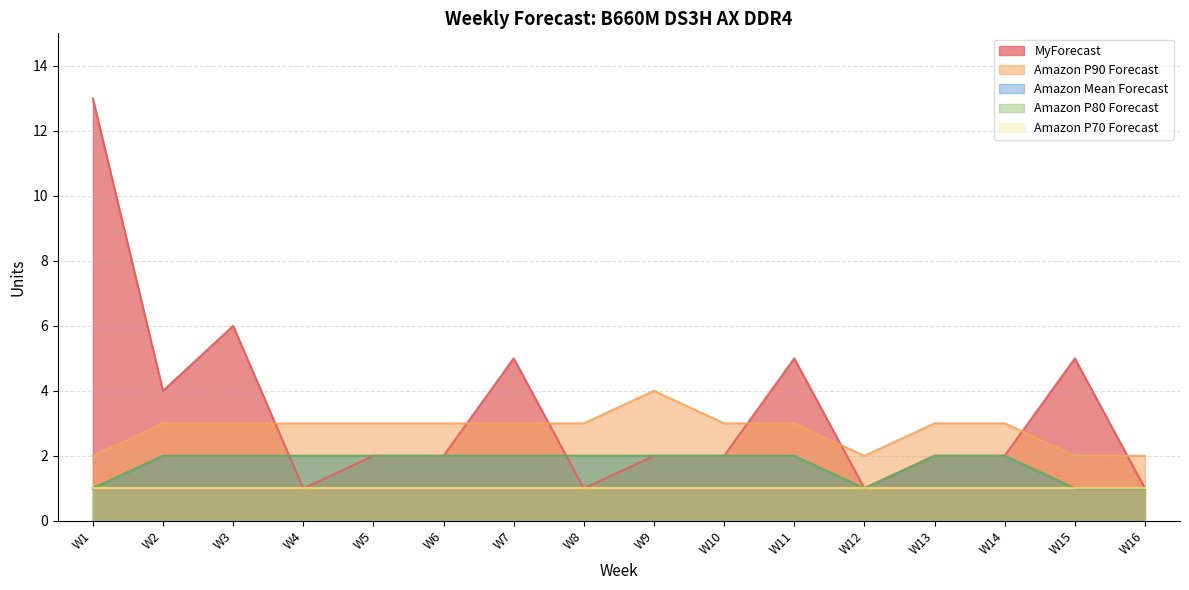

The value of Amazon Mean Forecast at W1 is 2. True or false?

False